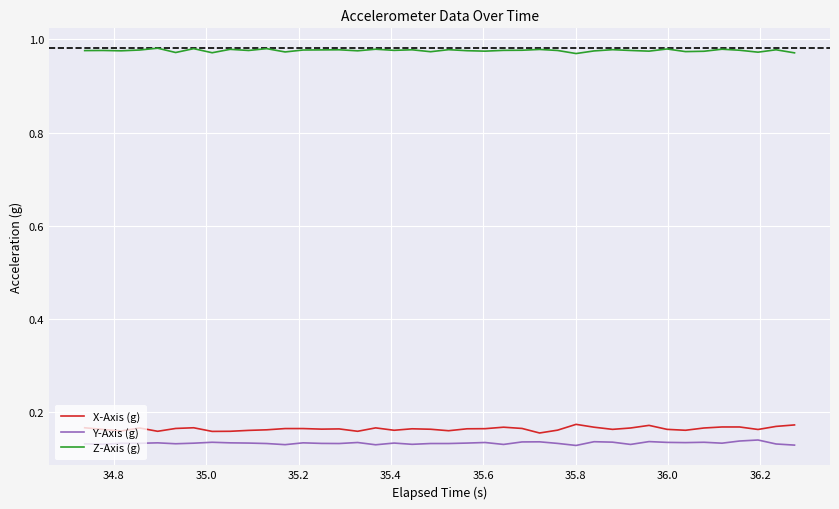

Which series has the largest total across all categories?

Z-Axis (g)